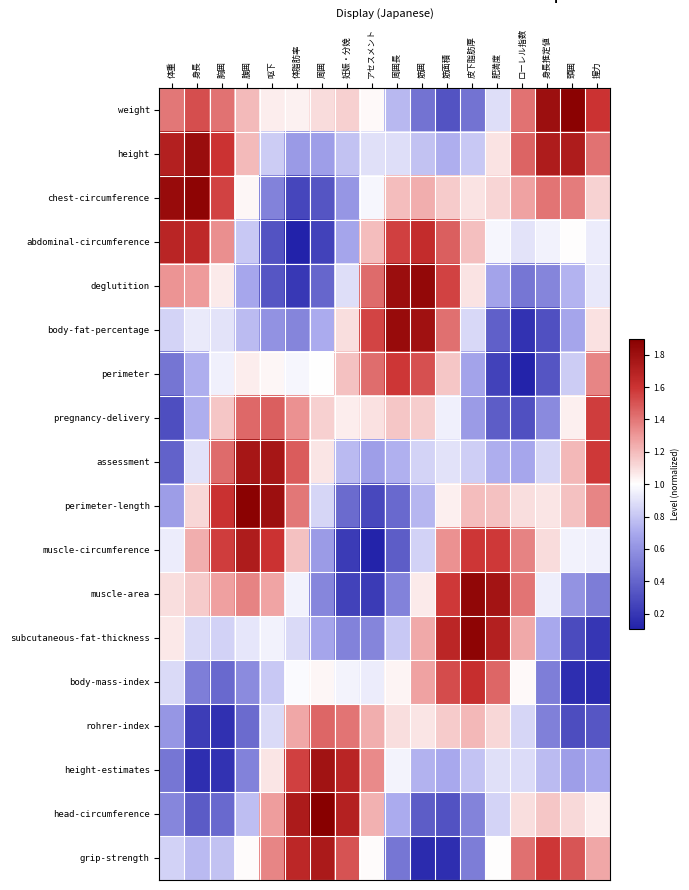

Reading left to right, what are all the values shown in this chart?

weight: 体重=1.4	身長=1.5	胸囲=1.4	腹囲=1.2	呕下=1.1	体脂肪率=1.0	周囲=1.1	妊娠・分娩=1.1	アセスメント=1.0	周囲長=0.8	筋囲=0.5	筋面積=0.3	皮下脂肪厚=0.5	肥満度=0.9	ローレル指数=1.4	身長推定値=1.8	頭囲=1.9	握力=1.6
height: 体重=1.7	身長=1.8	胸囲=1.6	腹囲=1.2	呕下=0.8	体脂肪率=0.6	周囲=0.7	妊娠・分娩=0.8	アセスメント=0.9	周囲長=0.9	筋囲=0.8	筋面積=0.7	皮下脂肪厚=0.8	肥満度=1.1	ローレル指数=1.5	身長推定値=1.7	頭囲=1.7	握力=1.4
chest-circumference: 体重=1.8	身長=1.9	胸囲=1.6	腹囲=1.0	呕下=0.5	体脂肪率=0.3	周囲=0.3	妊娠・分娩=0.6	アセスメント=1.0	周囲長=1.2	筋囲=1.2	筋面積=1.2	皮下脂肪厚=1.1	肥満度=1.1	ローレル指数=1.3	身長推定値=1.4	頭囲=1.4	握力=1.1
abdominal-circumference: 体重=1.7	身長=1.7	胸囲=1.3	腹囲=0.8	呕下=0.3	体脂肪率=0.1	周囲=0.2	妊娠・分娩=0.7	アセスメント=1.2	周囲長=1.6	筋囲=1.6	筋面積=1.5	皮下脂肪厚=1.2	肥満度=1.0	ローレル指数=0.9	身長推定値=1.0	頭囲=1.0	握力=0.9
deglutition: 体重=1.3	身長=1.3	胸囲=1.1	腹囲=0.7	呕下=0.3	体脂肪率=0.2	周囲=0.4	妊娠・分娩=0.9	アセスメント=1.4	周囲長=1.8	筋囲=1.8	筋面積=1.6	皮下脂肪厚=1.1	肥満度=0.7	ローレル指数=0.5	身長推定値=0.5	頭囲=0.7	握力=0.9
body-fat-percentage: 体重=0.9	身長=0.9	胸囲=0.9	腹囲=0.8	呕下=0.6	体脂肪率=0.5	周囲=0.7	妊娠・分娩=1.1	アセスメント=1.5	周囲長=1.8	筋囲=1.8	筋面積=1.4	皮下脂肪厚=0.9	肥満度=0.4	ローレル指数=0.2	身長推定値=0.3	頭囲=0.7	握力=1.1
perimeter: 体重=0.5	身長=0.7	胸囲=1.0	腹囲=1.1	呕下=1.0	体脂肪率=1.0	周囲=1.0	妊娠・分娩=1.2	アセスメント=1.4	周囲長=1.6	筋囲=1.5	筋面積=1.2	皮下脂肪厚=0.7	肥満度=0.3	ローレル指数=0.1	身長推定値=0.3	頭囲=0.8	握力=1.4
pregnancy-delivery: 体重=0.3	身長=0.7	胸囲=1.2	腹囲=1.4	呕下=1.5	体脂肪率=1.3	周囲=1.1	妊娠・分娩=1.1	アセスメント=1.1	周囲長=1.2	筋囲=1.1	筋面積=1.0	皮下脂肪厚=0.6	肥満度=0.4	ローレル指数=0.3	身長推定値=0.6	頭囲=1.0	握力=1.6
assessment: 体重=0.4	身長=0.9	胸囲=1.4	腹囲=1.8	呕下=1.8	体脂肪率=1.5	周囲=1.1	妊娠・分娩=0.8	アセスメント=0.7	周囲長=0.7	筋囲=0.8	筋面積=0.9	皮下脂肪厚=0.8	肥満度=0.7	ローレル指数=0.7	身長推定値=0.9	頭囲=1.2	握力=1.6
perimeter-length: 体重=0.6	身長=1.1	胸囲=1.6	腹囲=1.9	呕下=1.8	体脂肪率=1.4	周囲=0.9	妊娠・分娩=0.4	アセスメント=0.3	周囲長=0.4	筋囲=0.7	筋面積=1.0	皮下脂肪厚=1.2	肥満度=1.2	ローレル指数=1.1	身長推定値=1.1	頭囲=1.2	握力=1.4
muscle-circumference: 体重=0.9	身長=1.2	胸囲=1.6	腹囲=1.7	呕下=1.6	体脂肪率=1.2	周囲=0.6	妊娠・分娩=0.2	アセスメント=0.1	周囲長=0.4	筋囲=0.8	筋面積=1.3	皮下脂肪厚=1.6	肥満度=1.6	ローレル指数=1.4	身長推定値=1.1	頭囲=1.0	握力=0.9
muscle-area: 体重=1.1	身長=1.1	胸囲=1.3	腹囲=1.4	呕下=1.3	体脂肪率=1.0	周囲=0.5	妊娠・分娩=0.2	アセスメント=0.2	周囲長=0.5	筋囲=1.1	筋面積=1.6	皮下脂肪厚=1.9	肥満度=1.8	ローレル指数=1.4	身長推定値=0.9	頭囲=0.6	握力=0.5
subcutaneous-fat-thickness: 体重=1.1	身長=0.9	胸囲=0.8	腹囲=0.9	呕下=1.0	体脂肪率=0.9	周囲=0.7	妊娠・分娩=0.5	アセスメント=0.5	周囲長=0.8	筋囲=1.2	筋面積=1.7	皮下脂肪厚=1.9	肥満度=1.7	ローレル指数=1.3	身長推定値=0.7	頭囲=0.3	握力=0.2
body-mass-index: 体重=0.9	身長=0.5	胸囲=0.4	腹囲=0.6	呕下=0.8	体脂肪率=1.0	周囲=1.0	妊娠・分娩=1.0	アセスメント=0.9	周囲長=1.0	筋囲=1.3	筋面積=1.5	皮下脂肪厚=1.6	肥満度=1.4	ローレル指数=1.0	身長推定値=0.5	頭囲=0.2	握力=0.1
rohrer-index: 体重=0.6	身長=0.2	胸囲=0.2	腹囲=0.4	呕下=0.9	体脂肪率=1.3	周囲=1.4	妊娠・分娩=1.4	アセスメント=1.2	周囲長=1.1	筋囲=1.1	筋面積=1.2	皮下脂肪厚=1.2	肥満度=1.1	ローレル指数=0.9	身長推定値=0.5	頭囲=0.3	握力=0.3
height-estimates: 体重=0.5	身長=0.2	胸囲=0.2	腹囲=0.5	呕下=1.1	体脂肪率=1.6	周囲=1.8	妊娠・分娩=1.7	アセスメント=1.3	周囲長=1.0	筋囲=0.7	筋面積=0.7	皮下脂肪厚=0.8	肥満度=0.9	ローレル指数=0.9	身長推定値=0.8	頭囲=0.7	握力=0.7
head-circumference: 体重=0.5	身長=0.4	胸囲=0.4	腹囲=0.8	呕下=1.3	体脂肪率=1.7	周囲=1.9	妊娠・分娩=1.7	アセスメント=1.2	周囲長=0.7	筋囲=0.4	筋面積=0.3	皮下脂肪厚=0.5	肥満度=0.9	ローレル指数=1.1	身長推定値=1.2	頭囲=1.1	握力=1.1
grip-strength: 体重=0.8	身長=0.8	胸囲=0.8	腹囲=1.0	呕下=1.4	体脂肪率=1.7	周囲=1.7	妊娠・分娩=1.5	アセスメント=1.0	周囲長=0.5	筋囲=0.1	筋面積=0.2	皮下脂肪厚=0.5	肥満度=1.0	ローレル指数=1.4	身長推定値=1.6	頭囲=1.5	握力=1.3